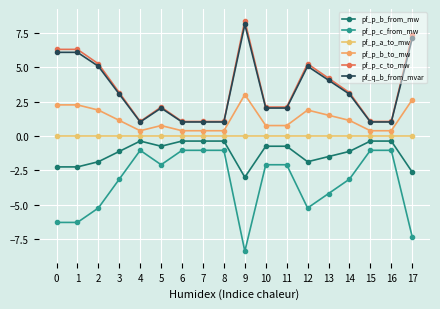

True or false: pf_p_a_to_mw has more than 2 points higher than both neighbors.

True